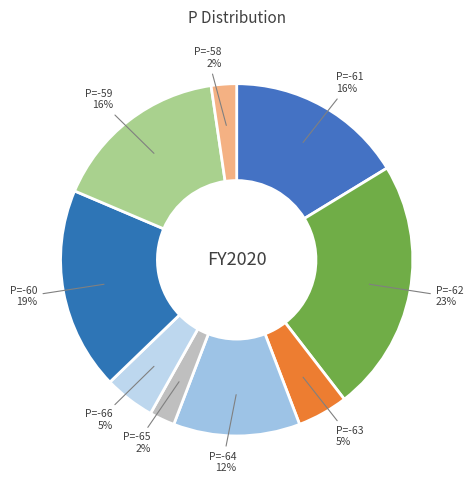

To the nearest percent, what is the difference between the largest and smallest slice percentages?

21%